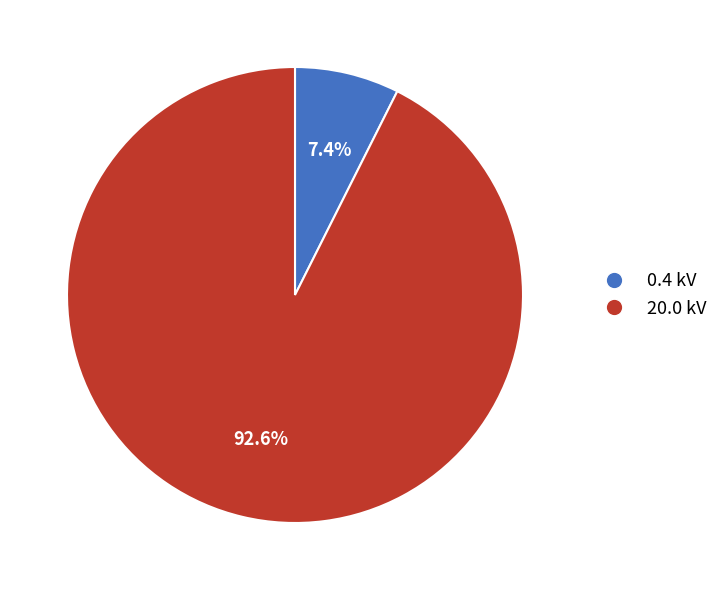

How many slices are in this pie chart?

2